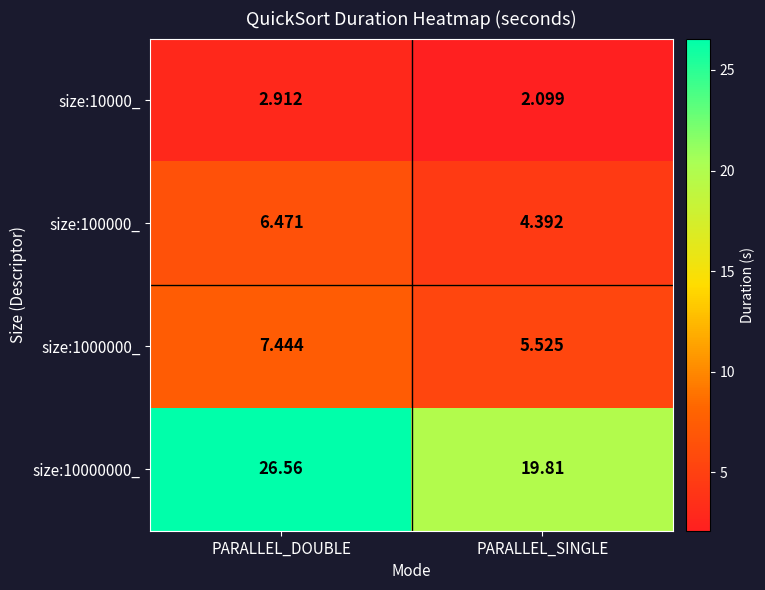

Which series has the largest range (max minus min)?

size:10000000_